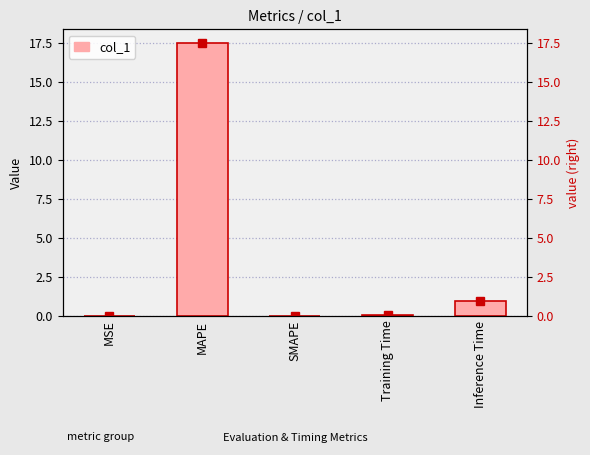

Rank the categories by value from highest to lowest.

MAPE, Inference Time, Training Time, MSE, SMAPE